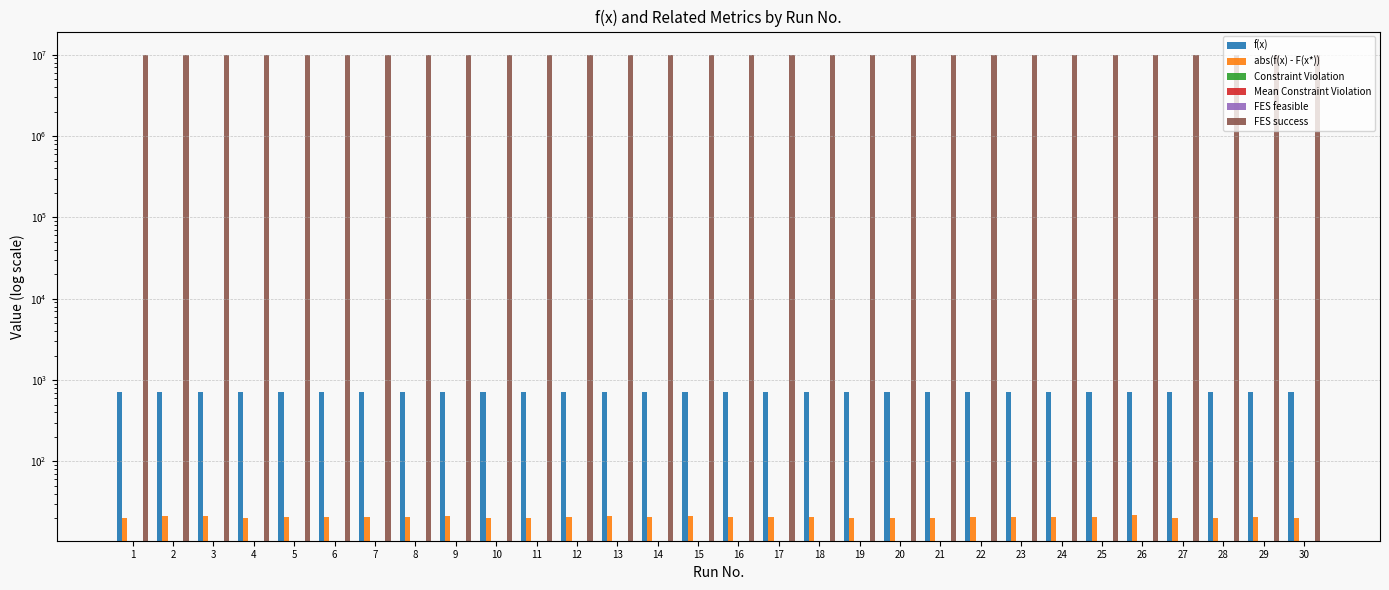

What is the total value across all series at 9?

10000742.2